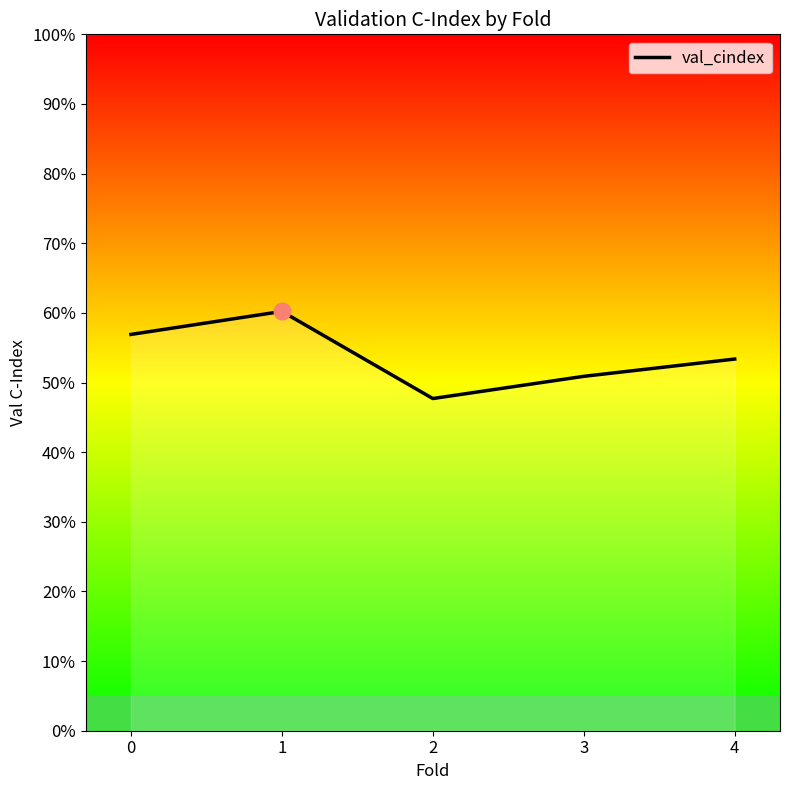

The chart shows a value of 0.3 at 4. True or false?

False